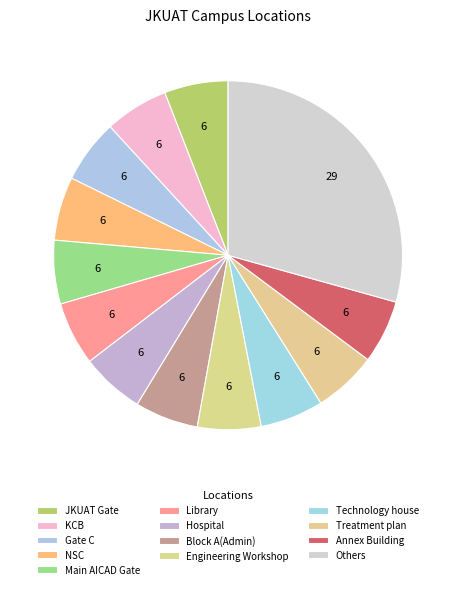

Count the number of slices in the pie.

13